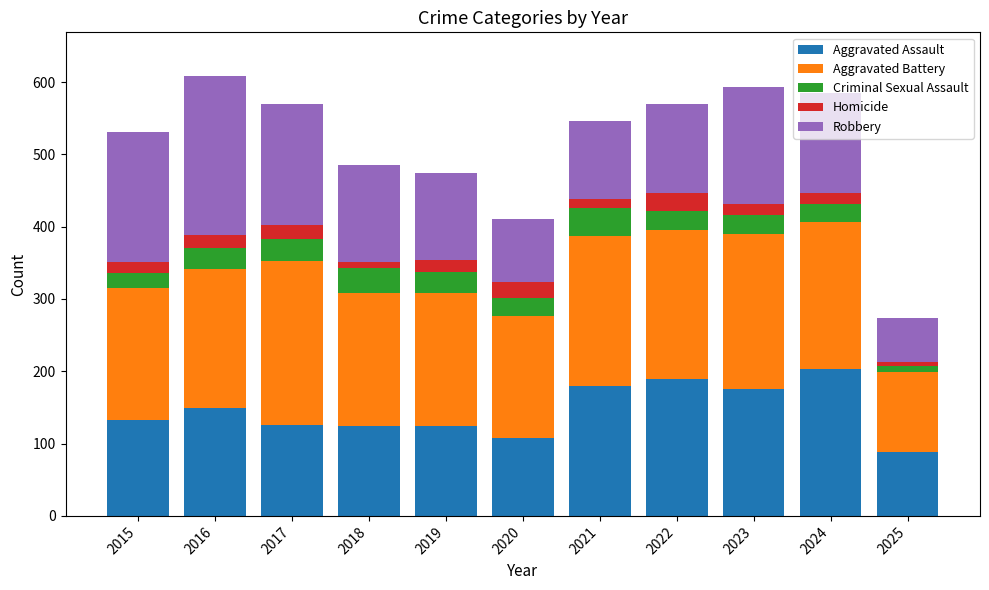

Is it true that Aggravated Assault equals 247 at 2023?

False